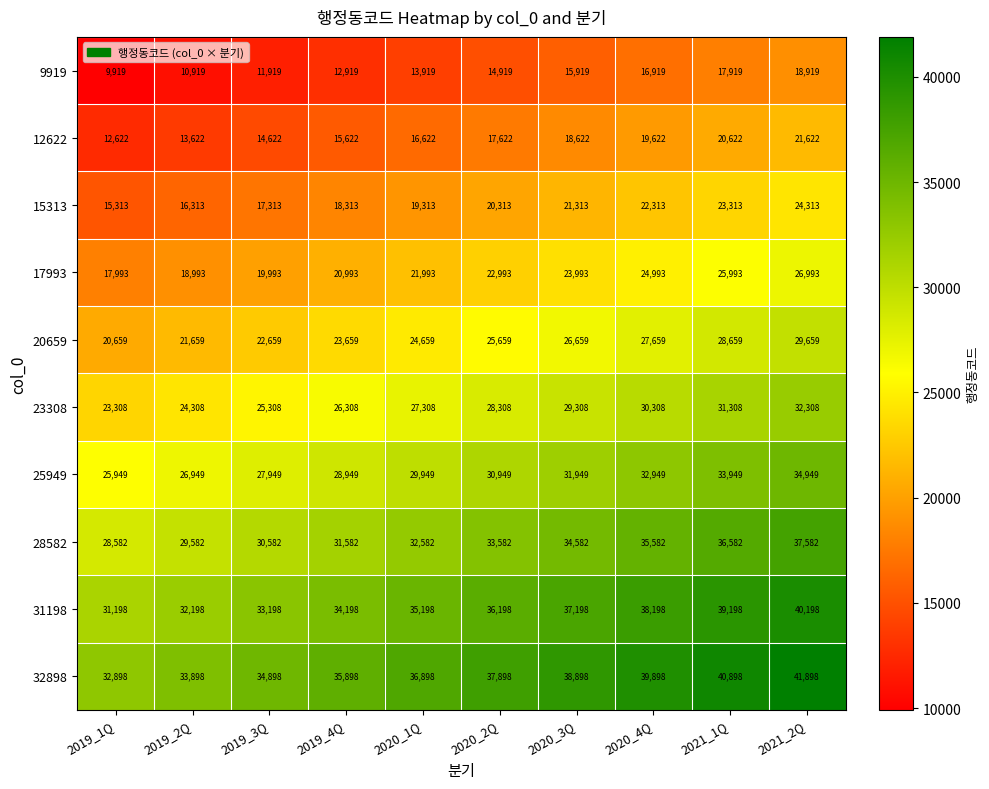

Rank the categories by 15313 value from lowest to highest.

2019_1Q, 2019_2Q, 2019_3Q, 2019_4Q, 2020_1Q, 2020_2Q, 2020_3Q, 2020_4Q, 2021_1Q, 2021_2Q